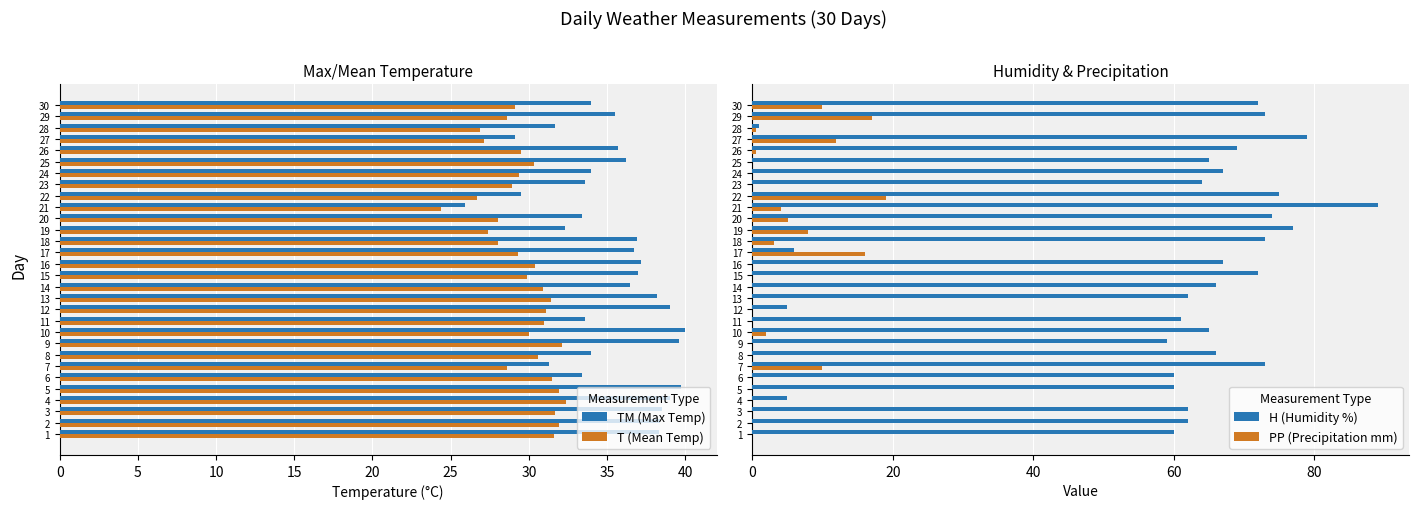

Is it true that TM (Max Temp) equals 6.7 at 21?

False